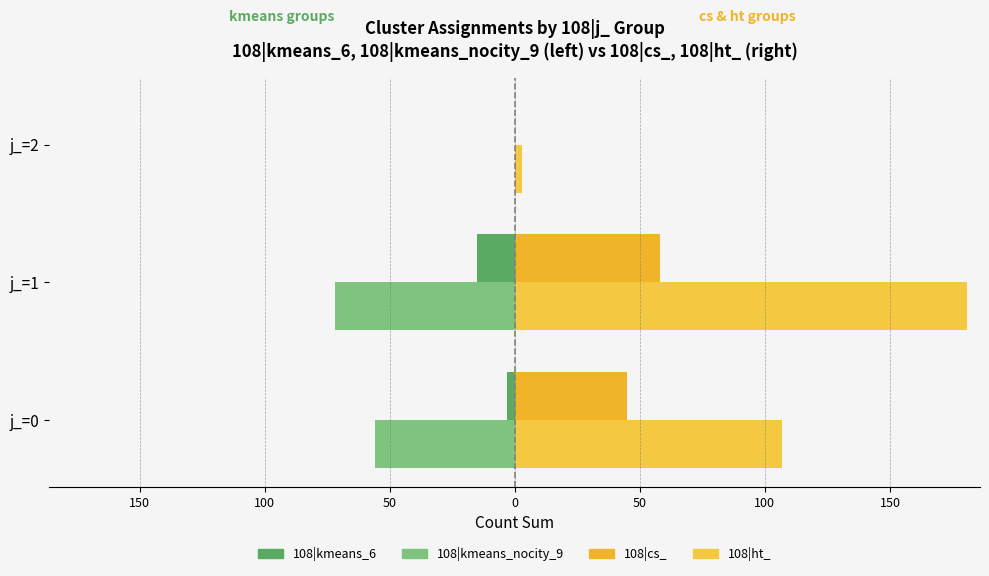

What is the value of the 108|ht_ bar at the 3rd from the left?

3